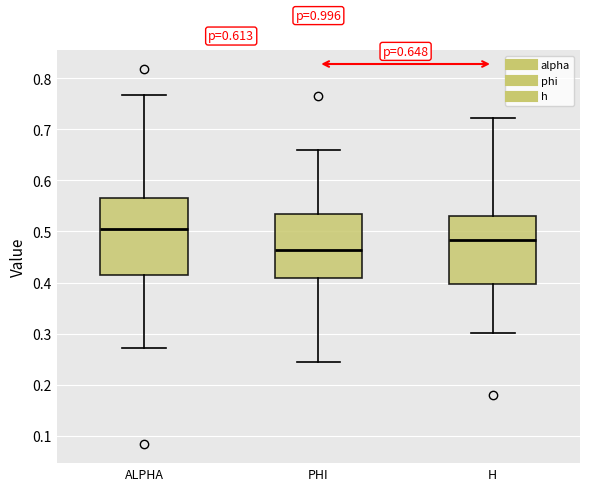

Which box has the highest median line?

ALPHA